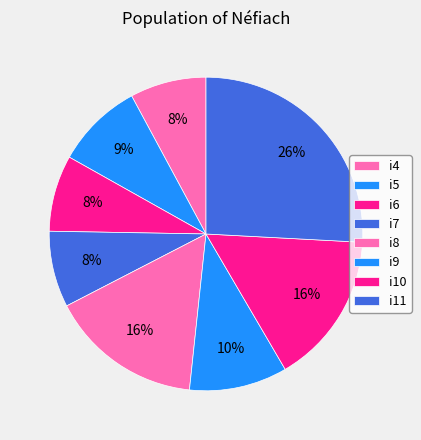

How many segments does this pie chart have?

8